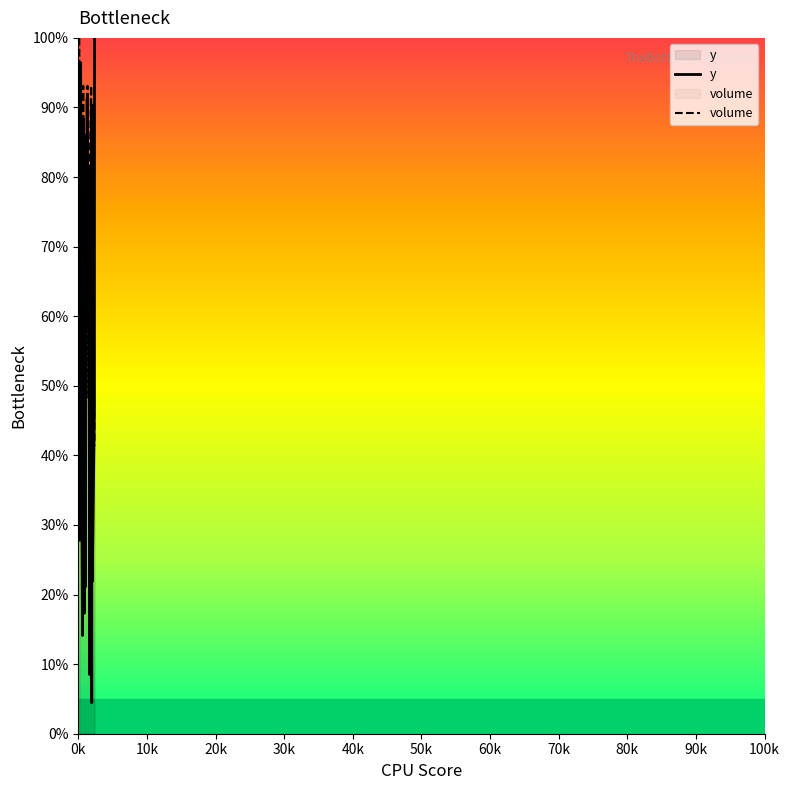

What is the difference between the maximum and minimum values in the y series?

95.5